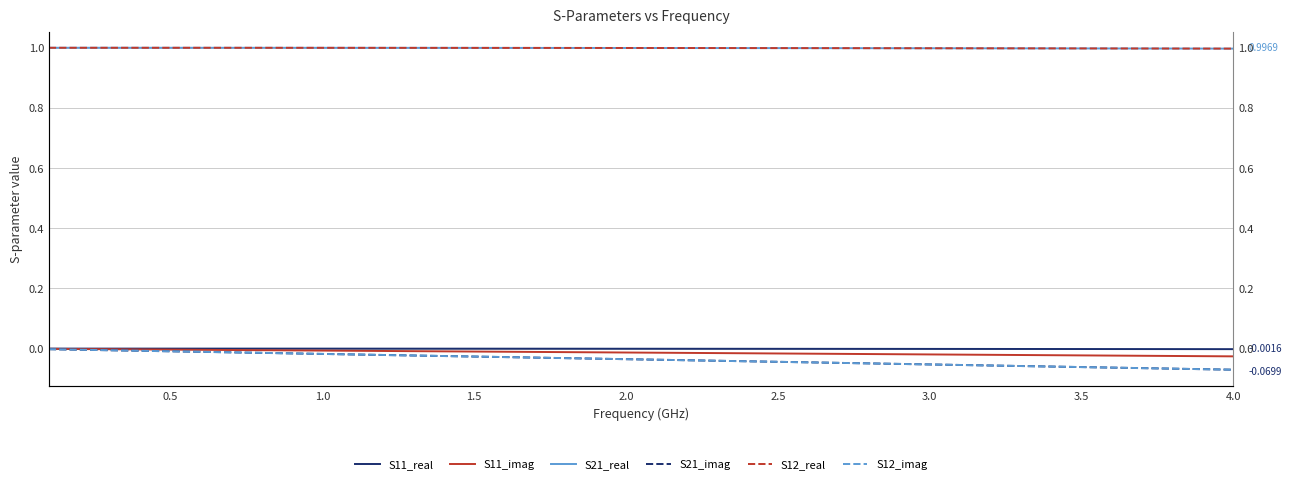

True or false: S21_real has more than 0 interior local peaks.

False